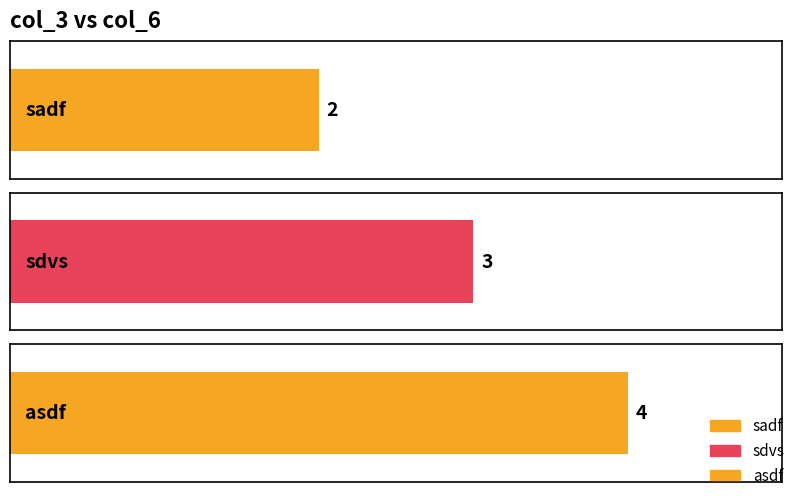

What position from the right is asdf?

1